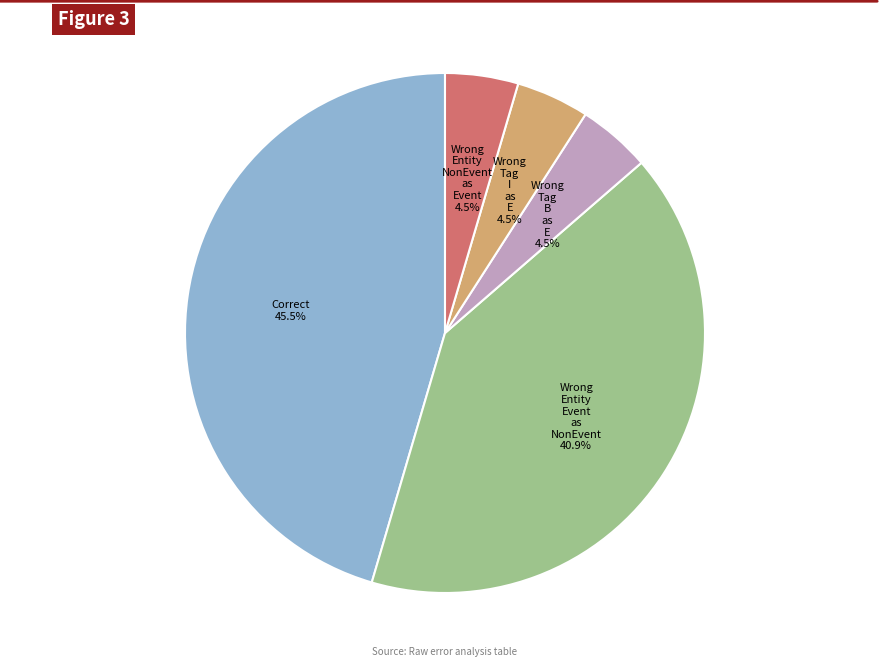

Does any single category account for the majority?

No